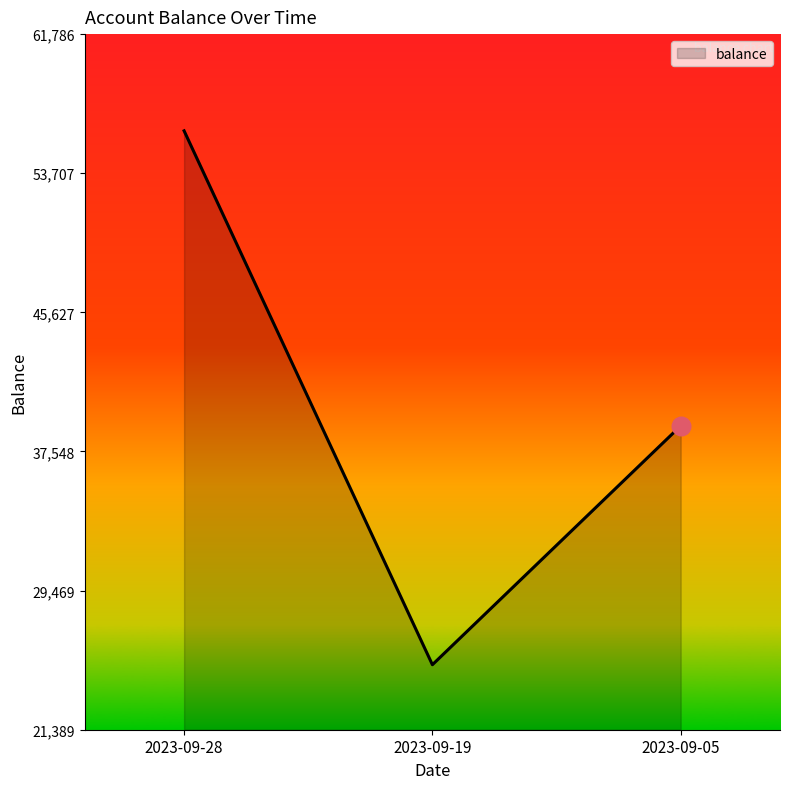

Which has a higher value, 2023-09-28 or 2023-09-05?

2023-09-28